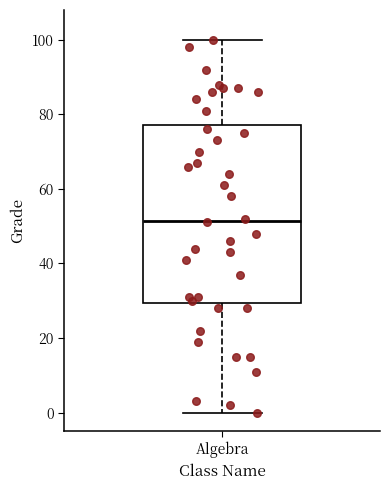

Where is the lower edge of the box for Algebra on the y-axis? The values are not printed on the chart, so give them approximately, as read against the axis.

30